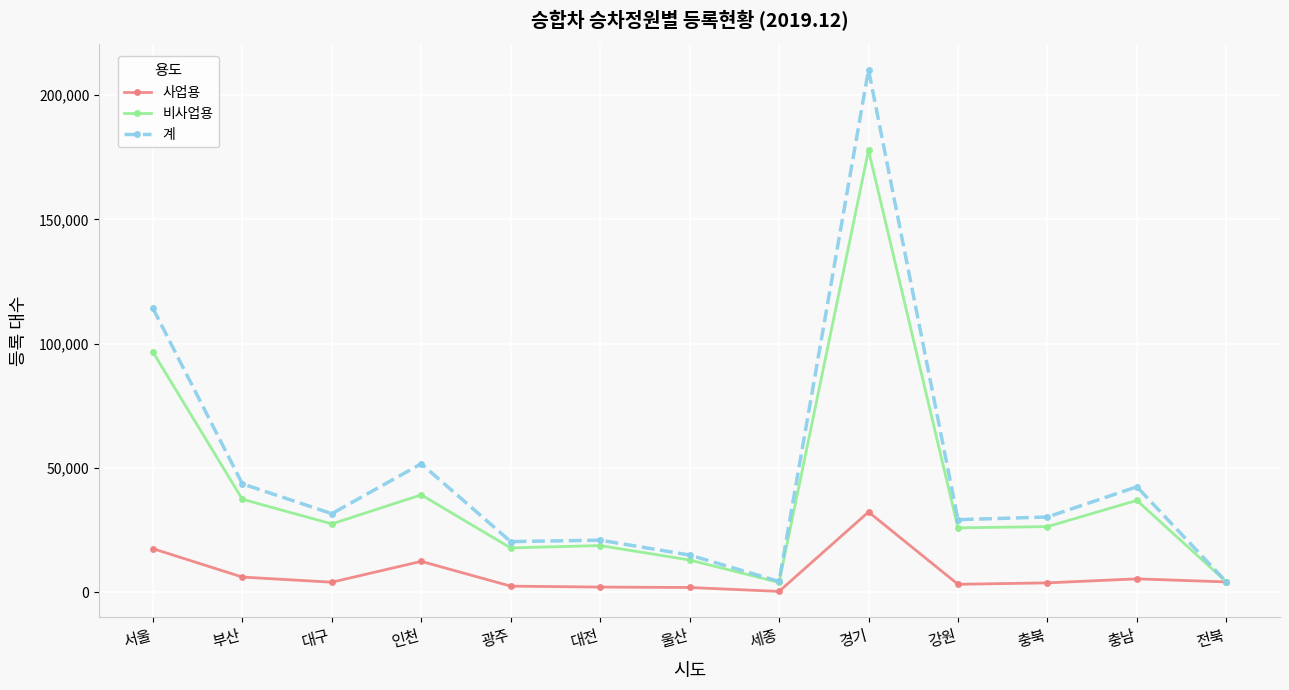

Rank the series by their maximum value, from highest to lowest.

계, 비사업용, 사업용